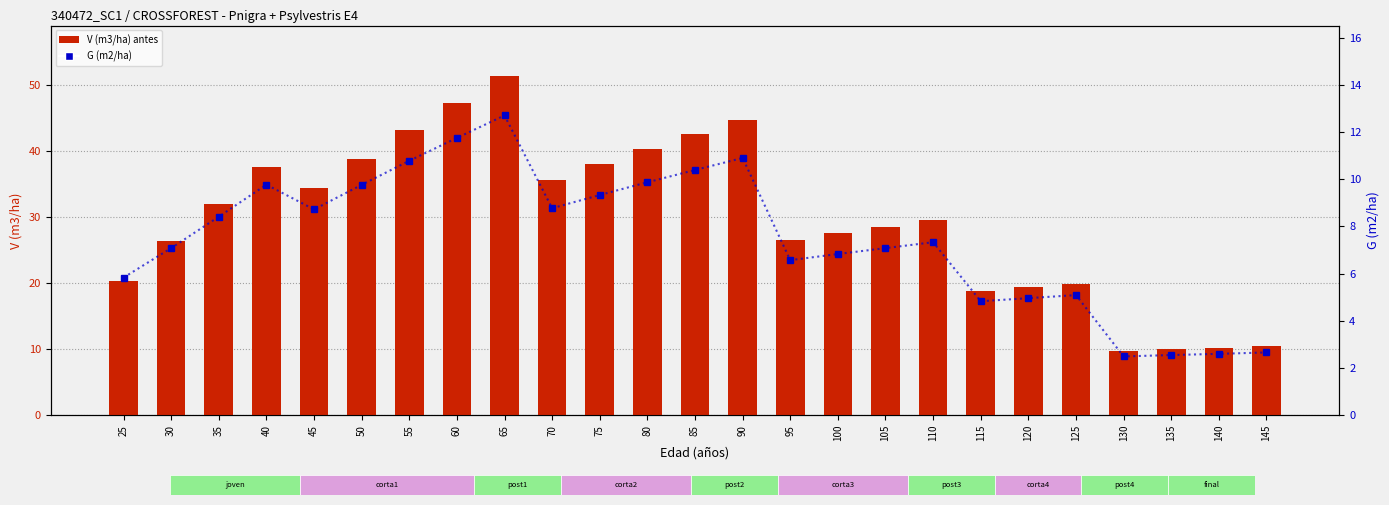

What value does the V (m3/ha) antes series have at 25?

20.4